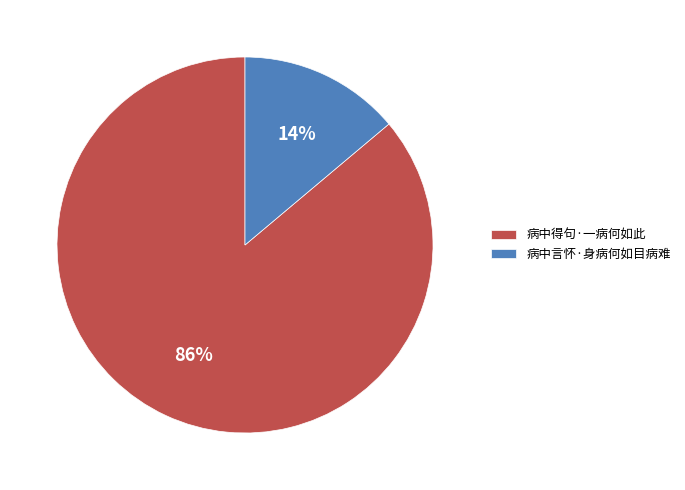

Which slice is the largest?

病中得句·一病何如此